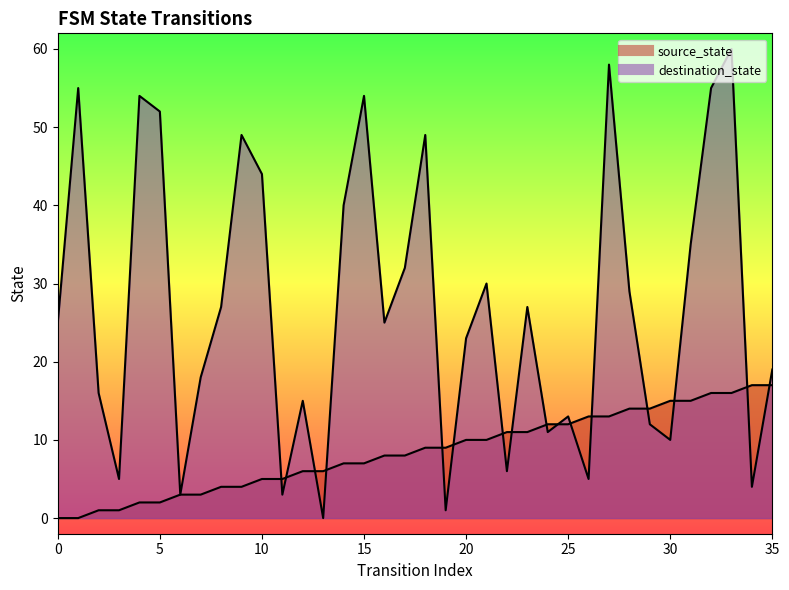

What is the value of the destination_state point at the 16th from the left?

54